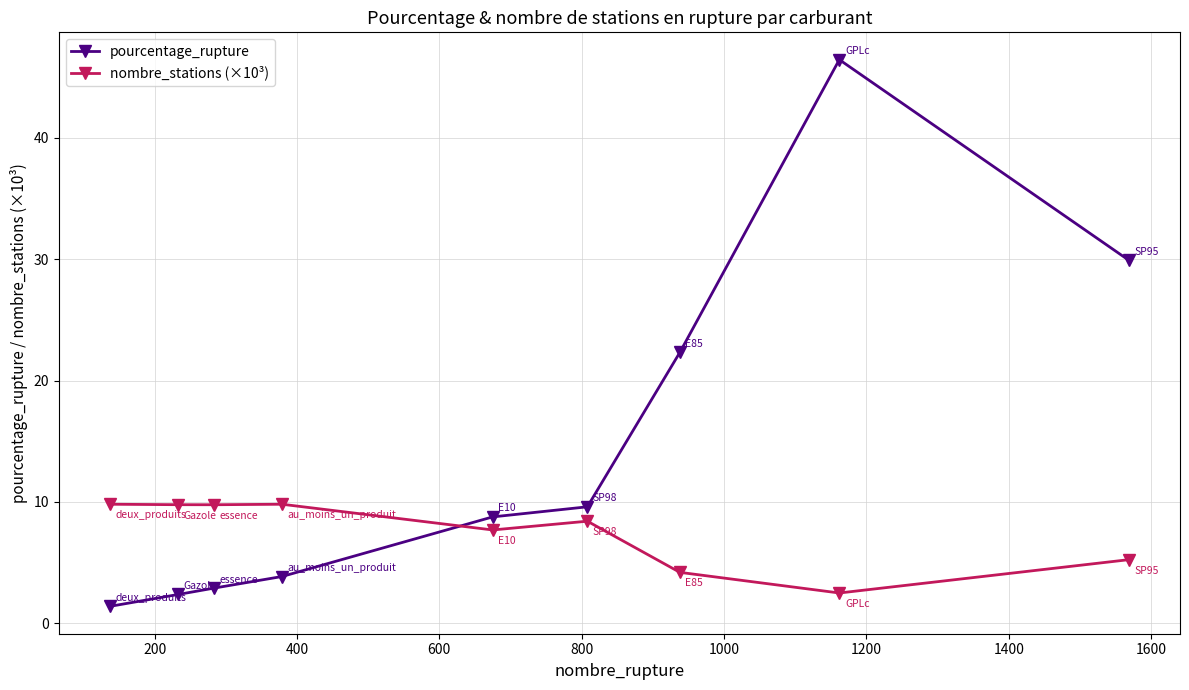

What are all the series names shown in the legend?

pourcentage_rupture, nombre_stations (×10³)